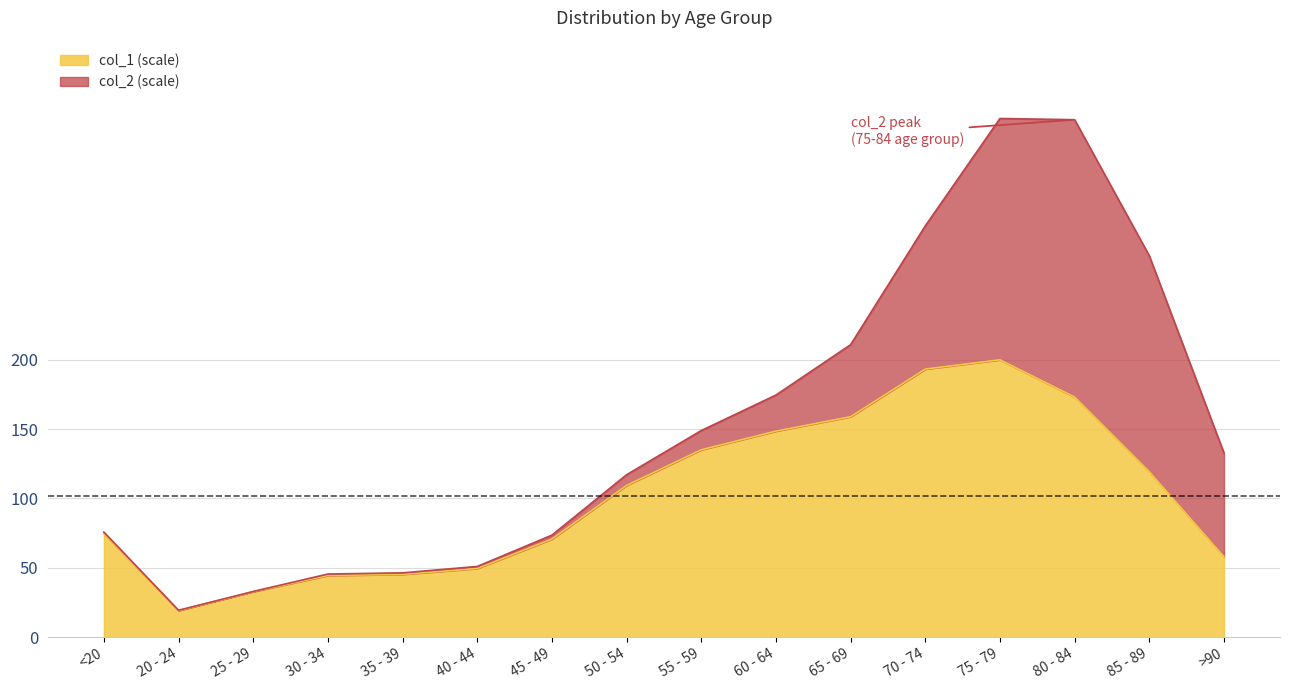

Does the chart display data point markers on the line(s)?

No